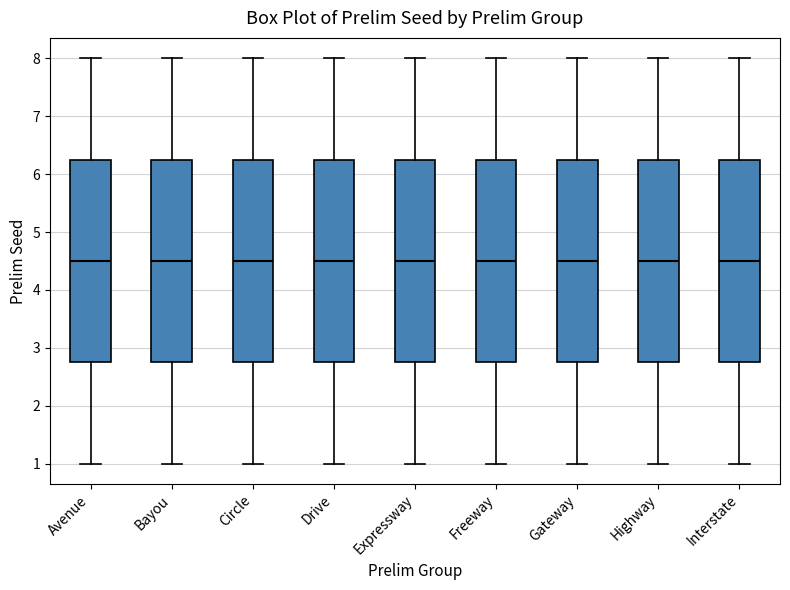

Reading left to right, transcribe this box plot: for each box, give where its median line is, the range the box spans, and where its two whiskers end, as read against the y-axis. The values are not printed on the chart, so give them approximately, as read against the axis.

Avenue: median 4.5, box 2.8 to 6.3, whiskers 1.0 to 8.0
Bayou: median 4.5, box 2.8 to 6.3, whiskers 1.0 to 8.0
Circle: median 4.5, box 2.8 to 6.3, whiskers 1.0 to 8.0
Drive: median 4.5, box 2.8 to 6.3, whiskers 1.0 to 8.0
Expressway: median 4.5, box 2.8 to 6.3, whiskers 1.0 to 8.0
Freeway: median 4.5, box 2.8 to 6.3, whiskers 1.0 to 8.0
Gateway: median 4.5, box 2.8 to 6.3, whiskers 1.0 to 8.0
Highway: median 4.5, box 2.8 to 6.3, whiskers 1.0 to 8.0
Interstate: median 4.5, box 2.8 to 6.3, whiskers 1.0 to 8.0